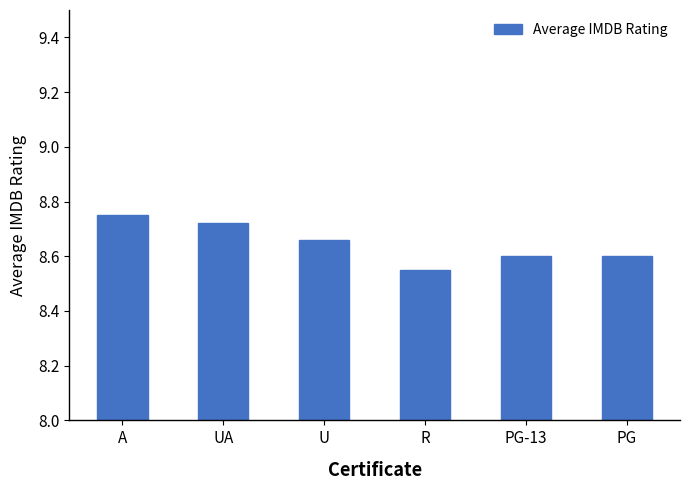

What is the sum of the values at R and U?

17.2